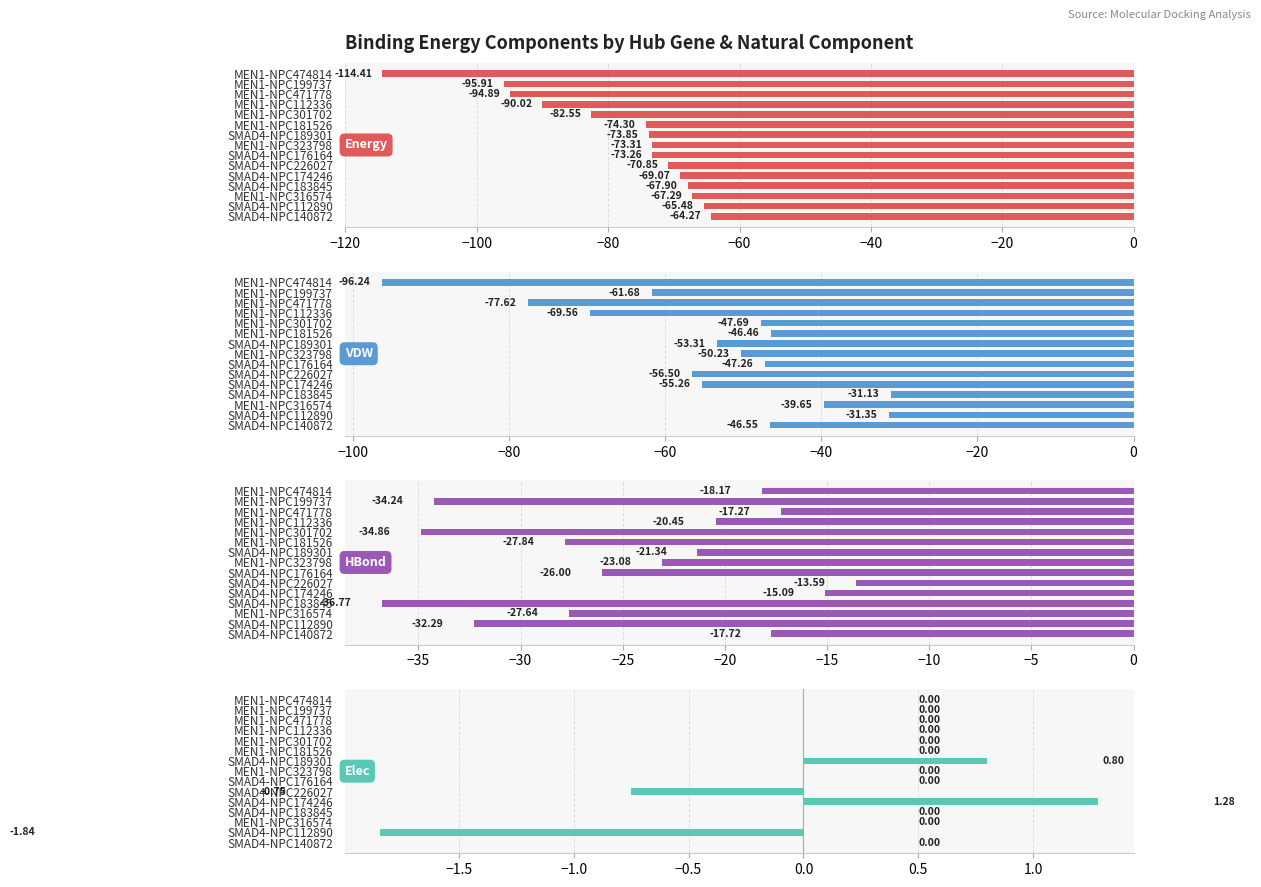

At SMAD4-NPC112890, list the series in order from smallest to largest.

Energy, HBond, VDW, Elec